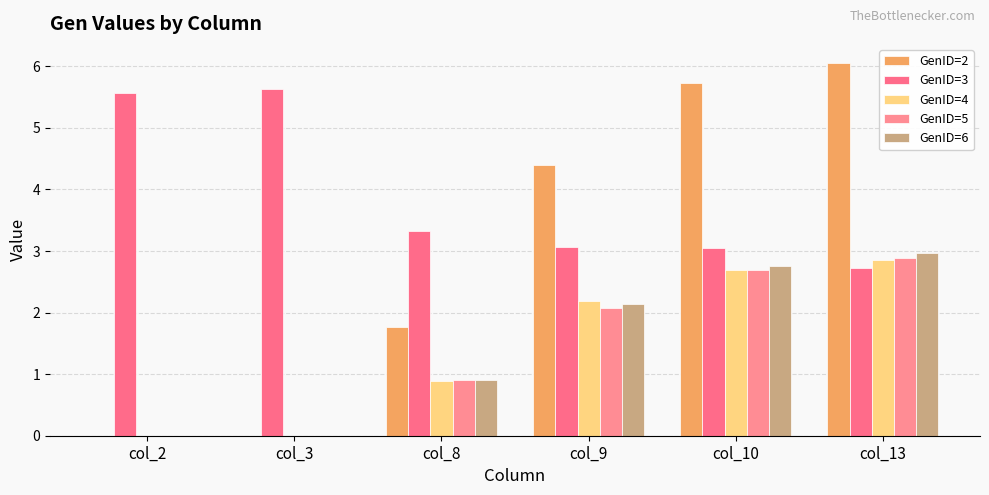

Rank the series at col_10 from lowest to highest value.

GenID=4, GenID=5, GenID=6, GenID=3, GenID=2